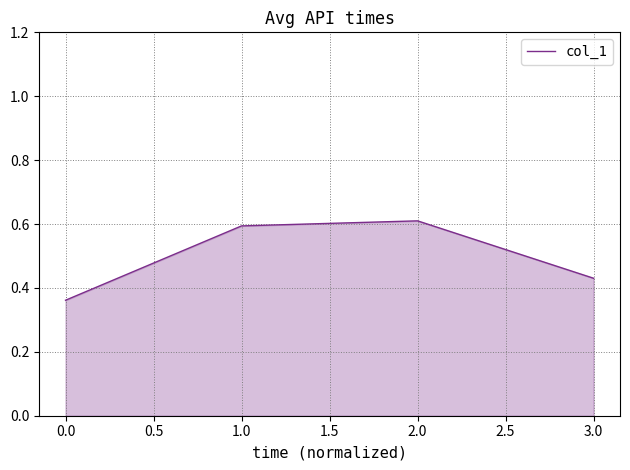

What position from the right is 1.0?

3